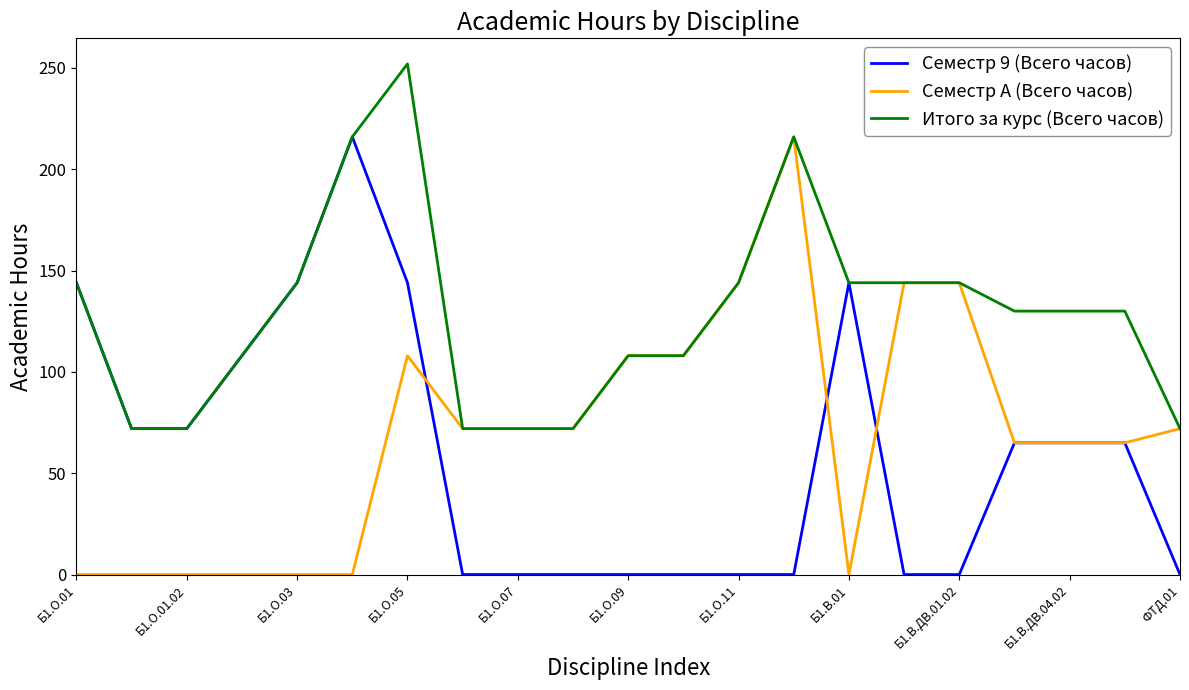

How many categories are shown in the chart?

21